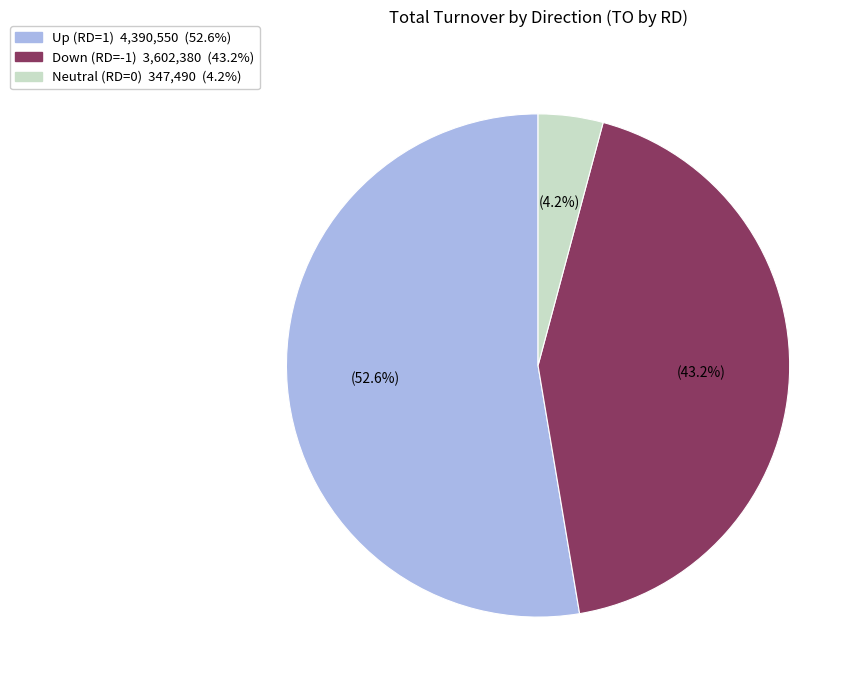

Is there a majority slice in this chart?

Yes